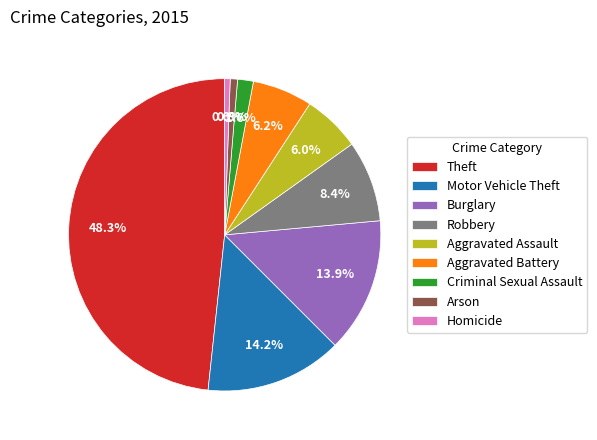

Which has a higher value, Burglary or Aggravated Assault?

Burglary